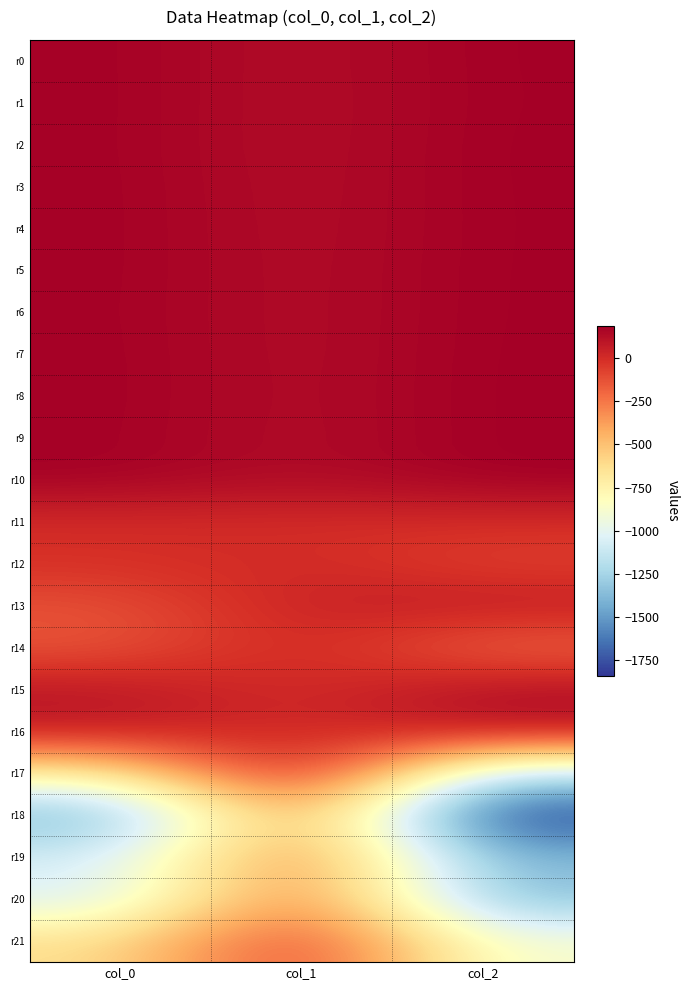

At which category is the sum across all series the highest?

col_1